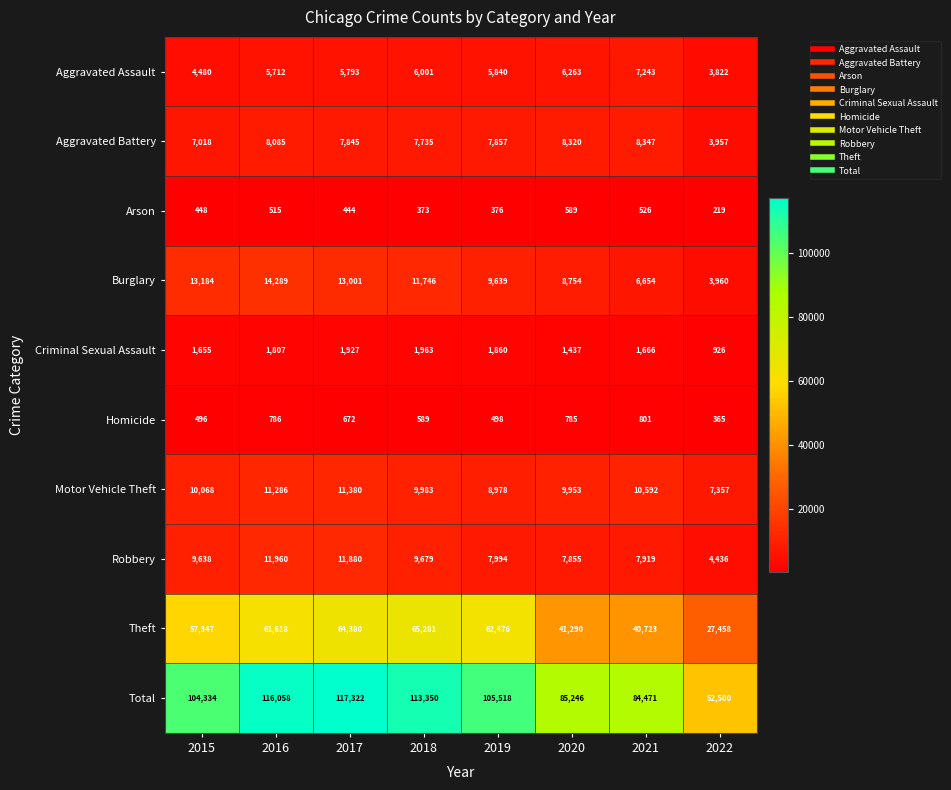

List the series in order of their peak value, highest first.

Total, Theft, Burglary, Robbery, Motor Vehicle Theft, Aggravated Battery, Aggravated Assault, Criminal Sexual Assault, Homicide, Arson